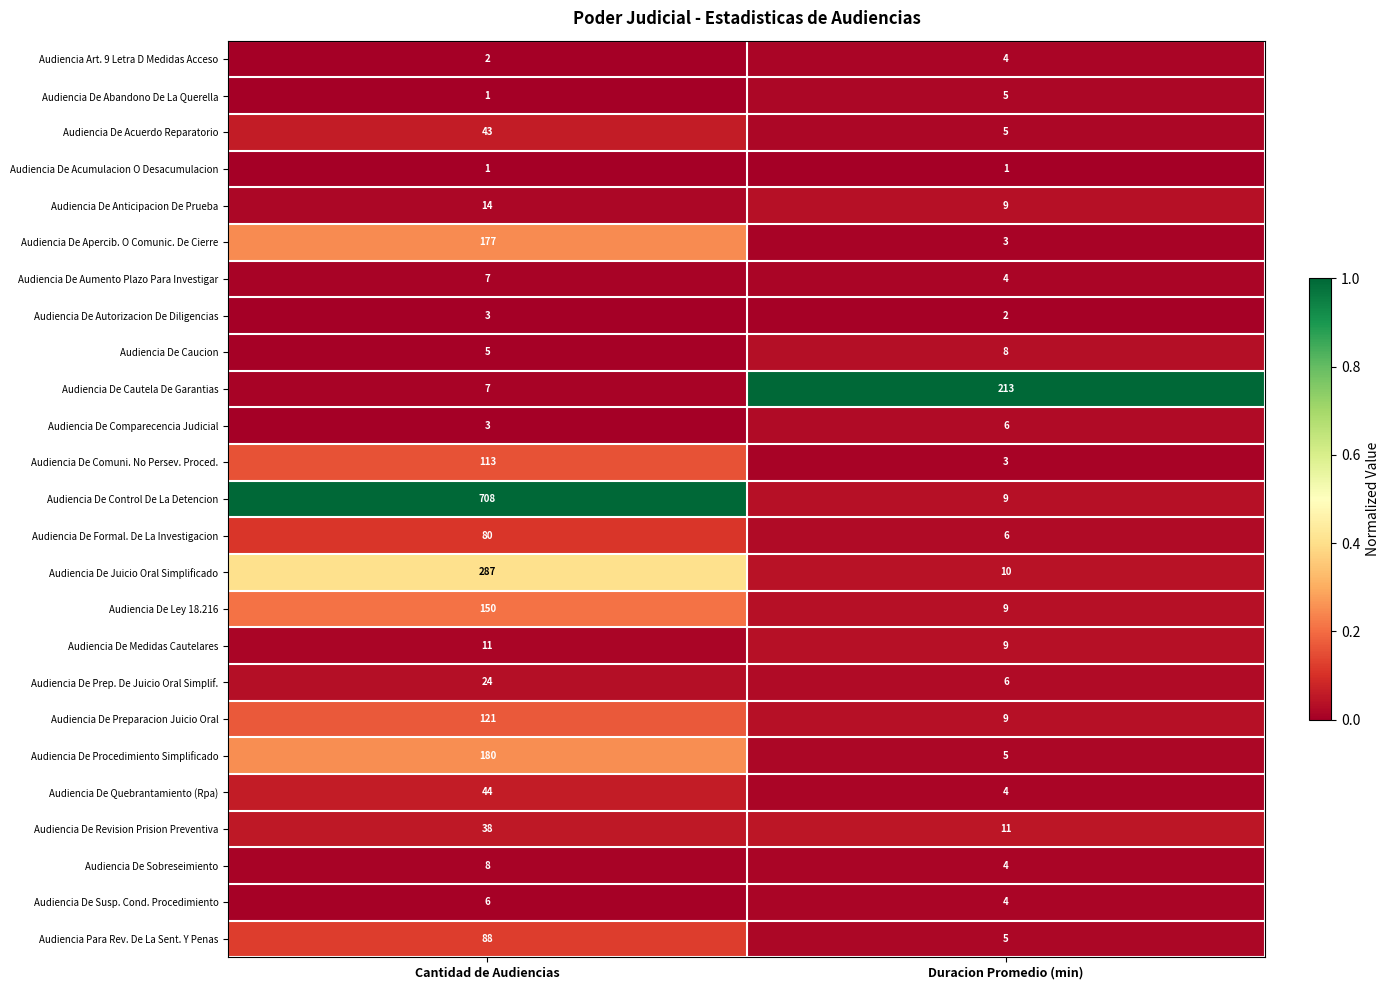

What is the difference between the maximum and minimum values in the Audiencia De Quebrantamiento (Rpa) series?

40